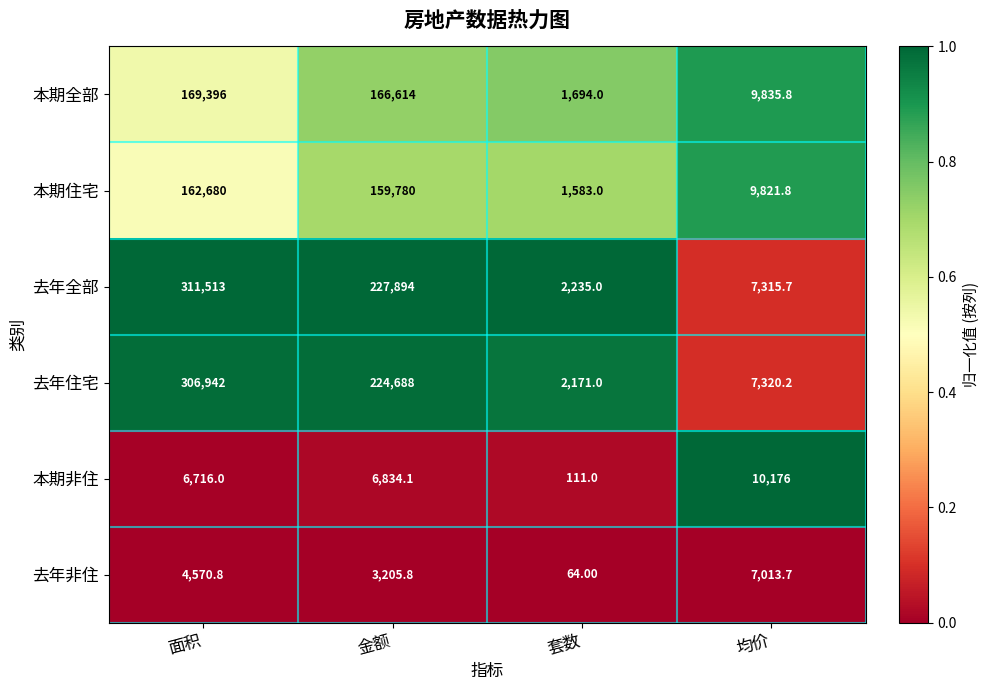

What is the difference between the second highest and minimum values in the 去年非住 series?

4506.8